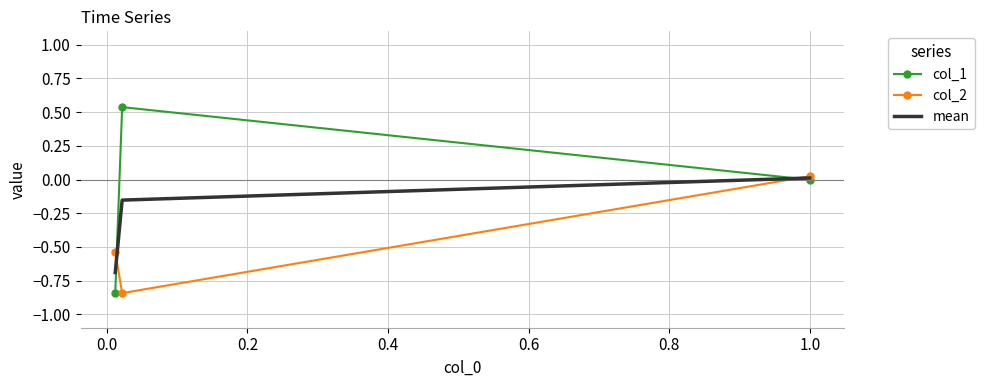

What is the lowest value of the mean series?

-0.7